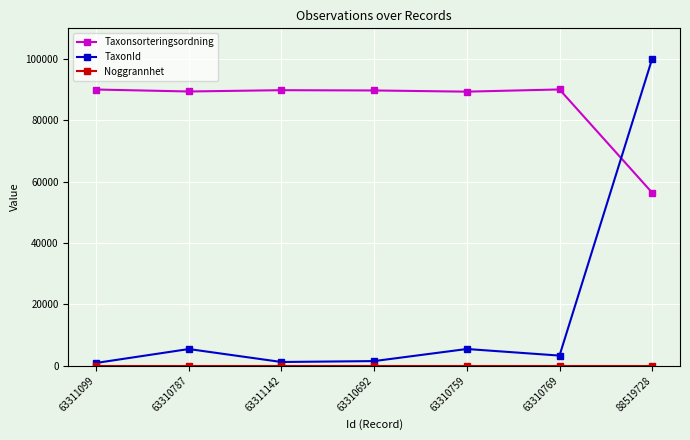

Where do TaxonId and Taxonsorteringsordning first cross each other?

63310769 and 88519728